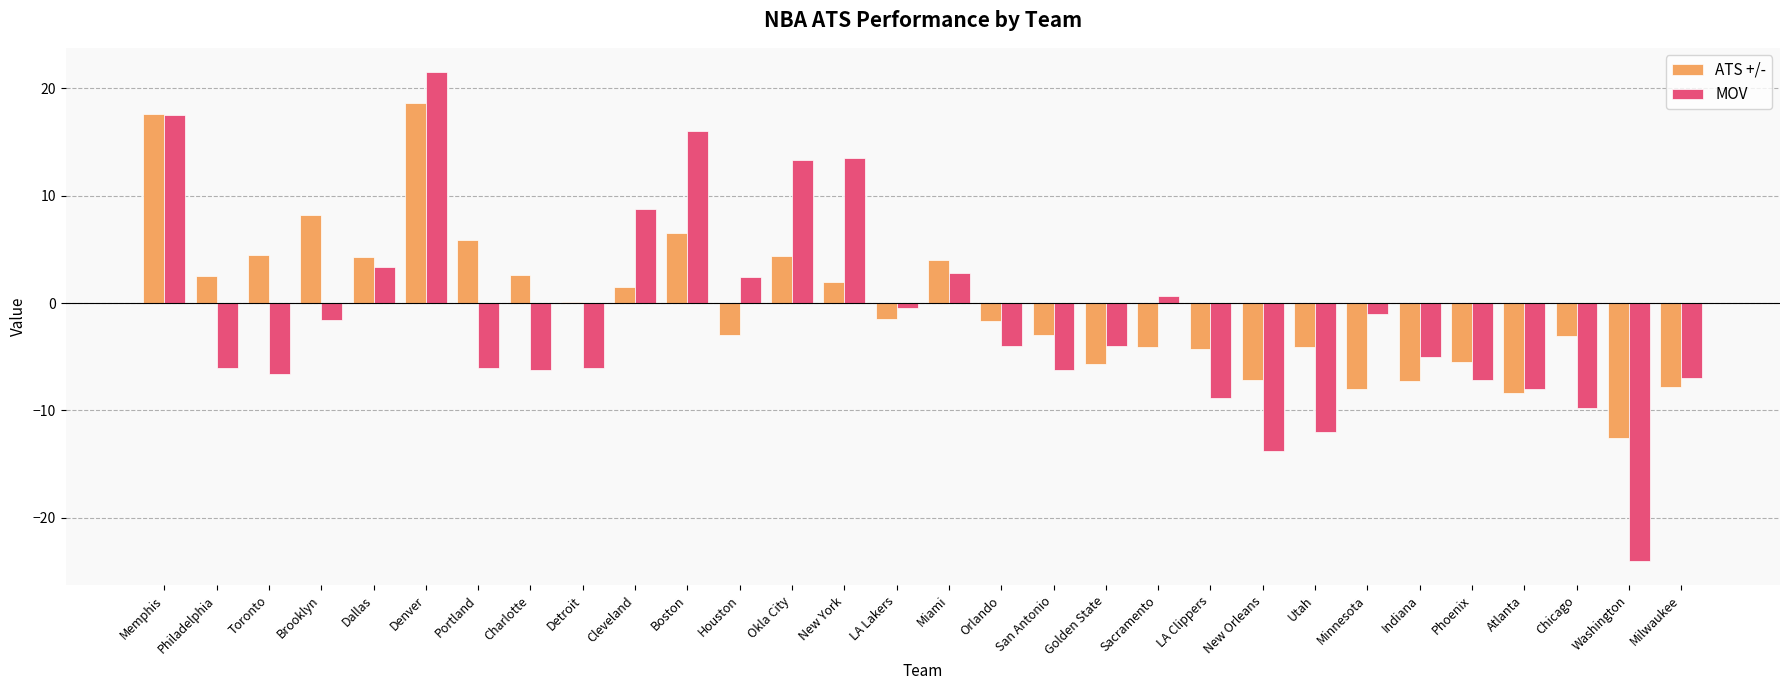

What is the maximum value for ATS +/-?

18.6